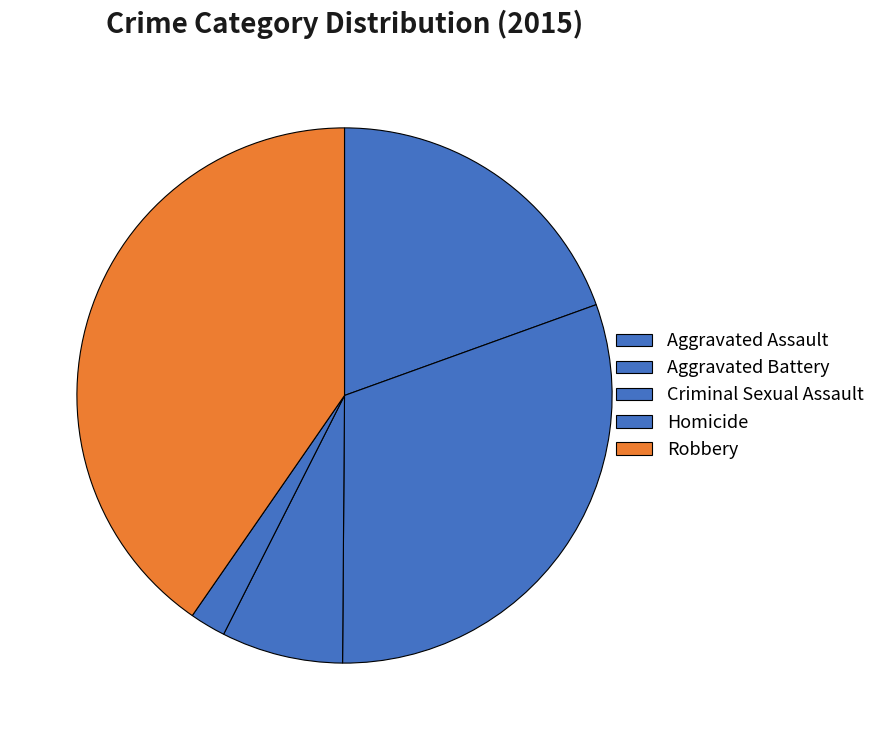

Rank the categories by value from lowest to highest.

Homicide, Criminal Sexual Assault, Aggravated Assault, Aggravated Battery, Robbery